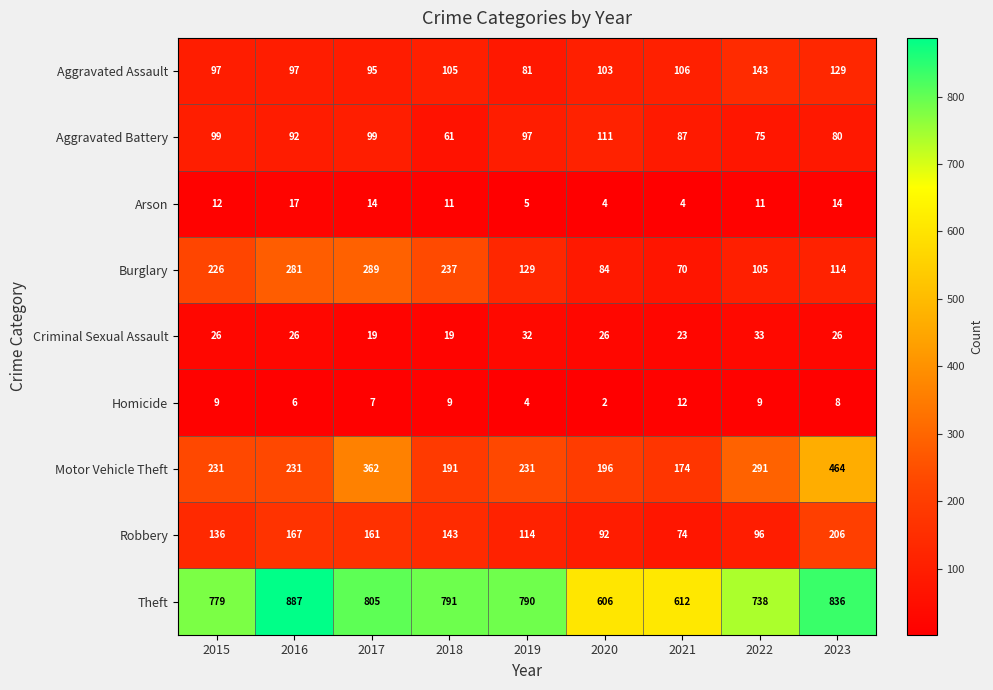

The Arson series shows 19 at 2018. True or false?

False